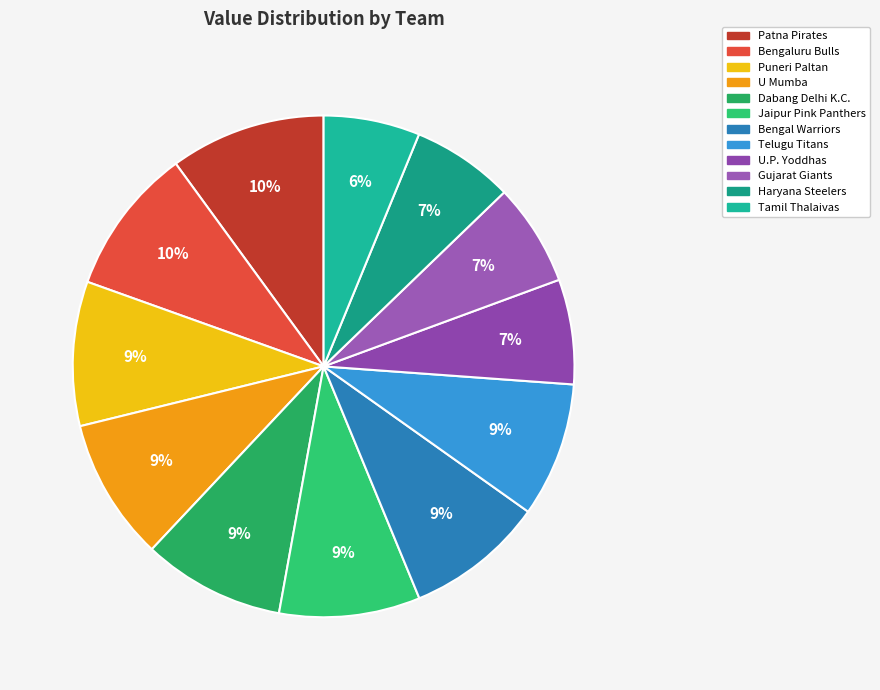

Which category has the biggest portion of the pie?

Patna Pirates